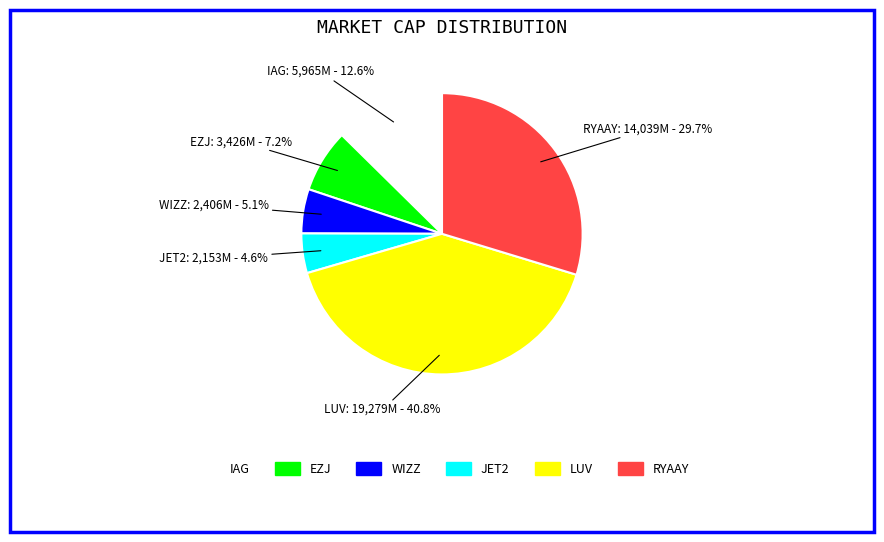

Is it true that LUV is 50% of the pie?

False